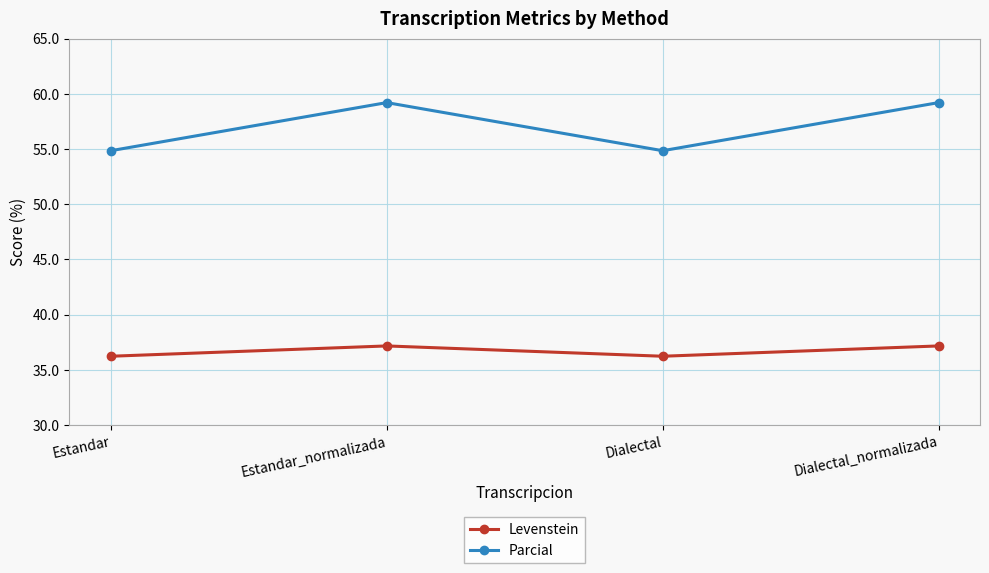

Rank the series by their maximum value, from highest to lowest.

Parcial, Levenstein